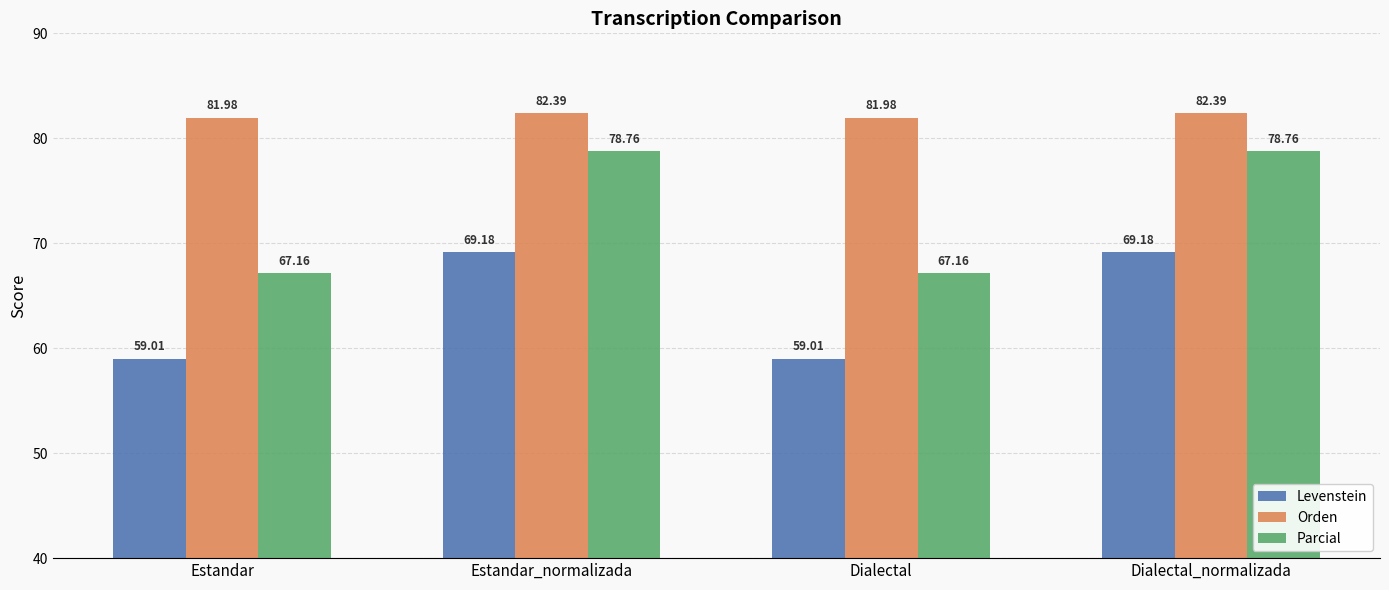

What is the label of the 1st bar from the left?

Estandar